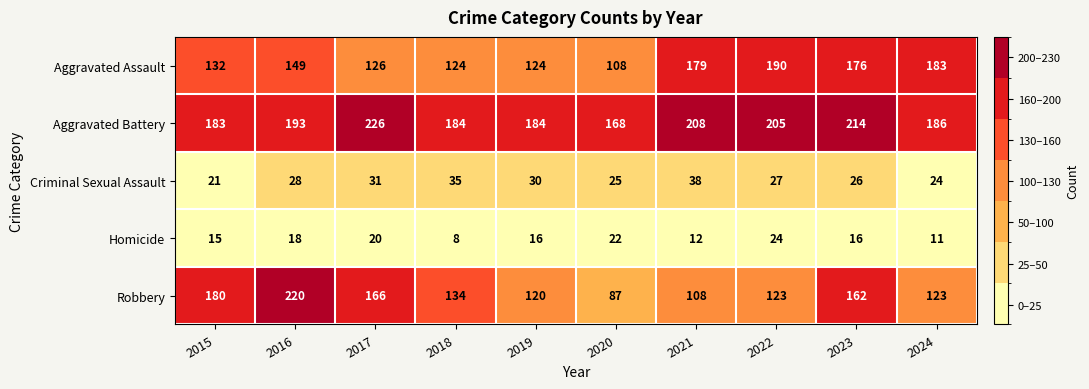

Is it true that Aggravated Assault equals 57 at 2024?

False